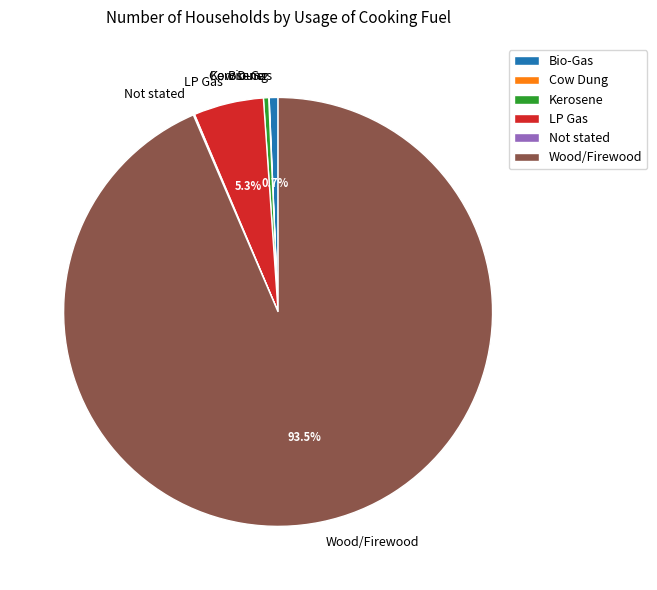

To the nearest percent, what is the combined percentage of Bio-Gas and Wood/Firewood?

94%